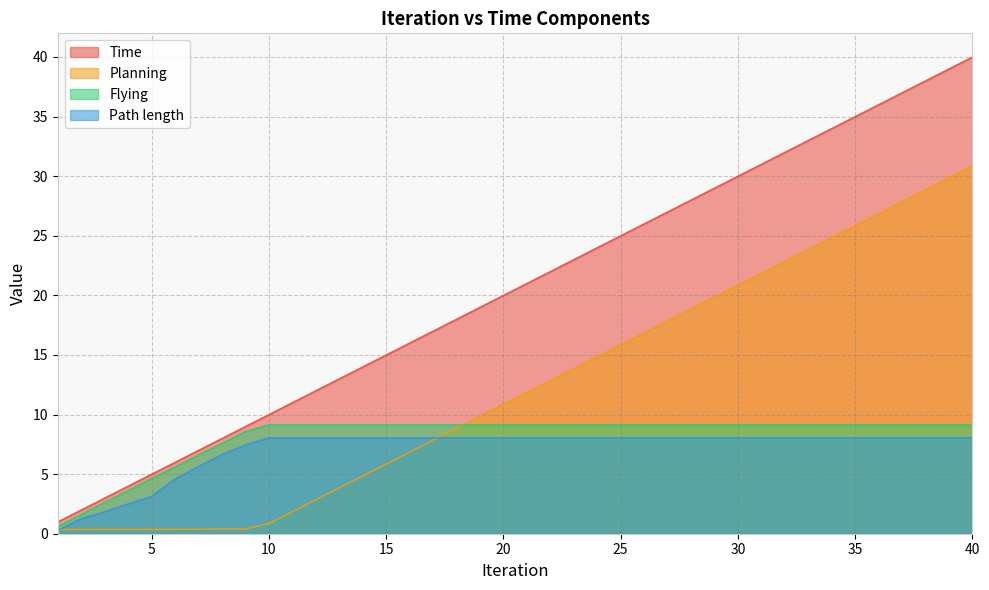

What is the total value across all series at 39?

86.0